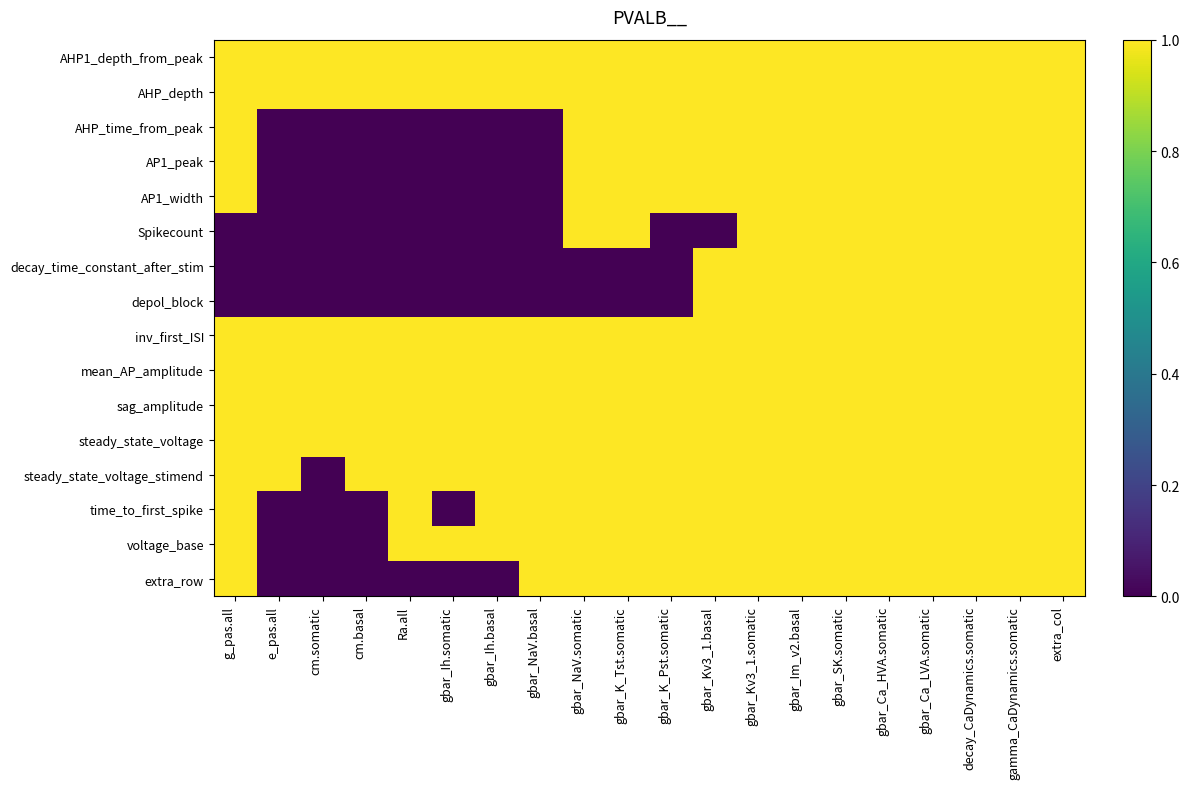

Which category has the lowest value across all series?

e_pas.all